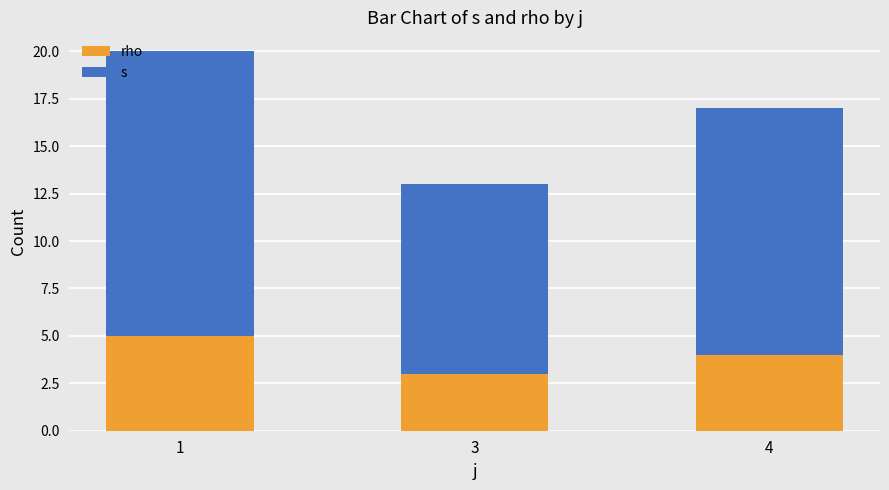

List the labels in order of s value, smallest first.

3, 4, 1